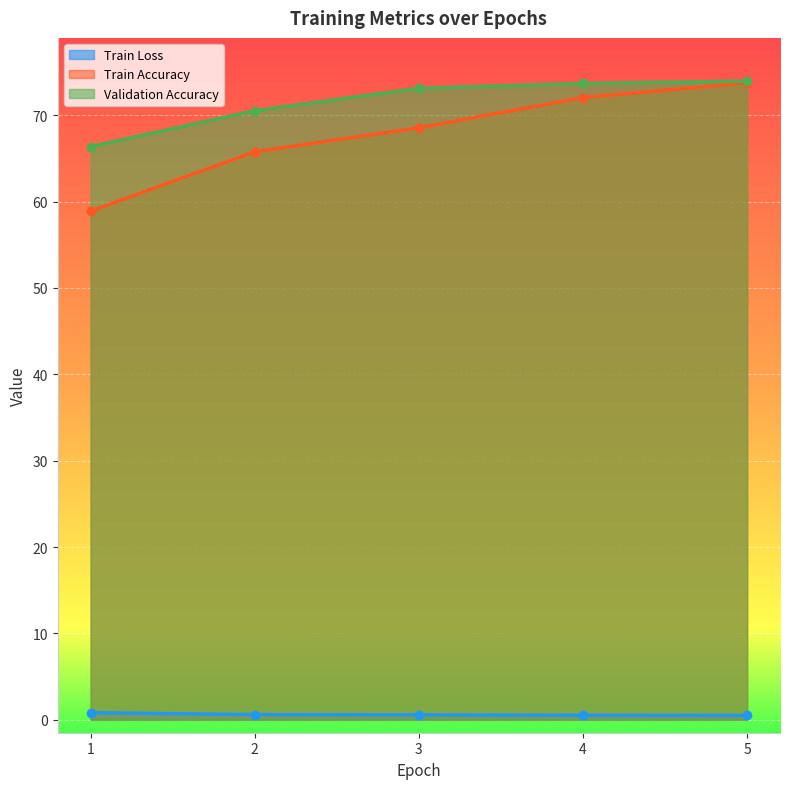

True or false: Train Loss has more than 0 interior local peaks.

False